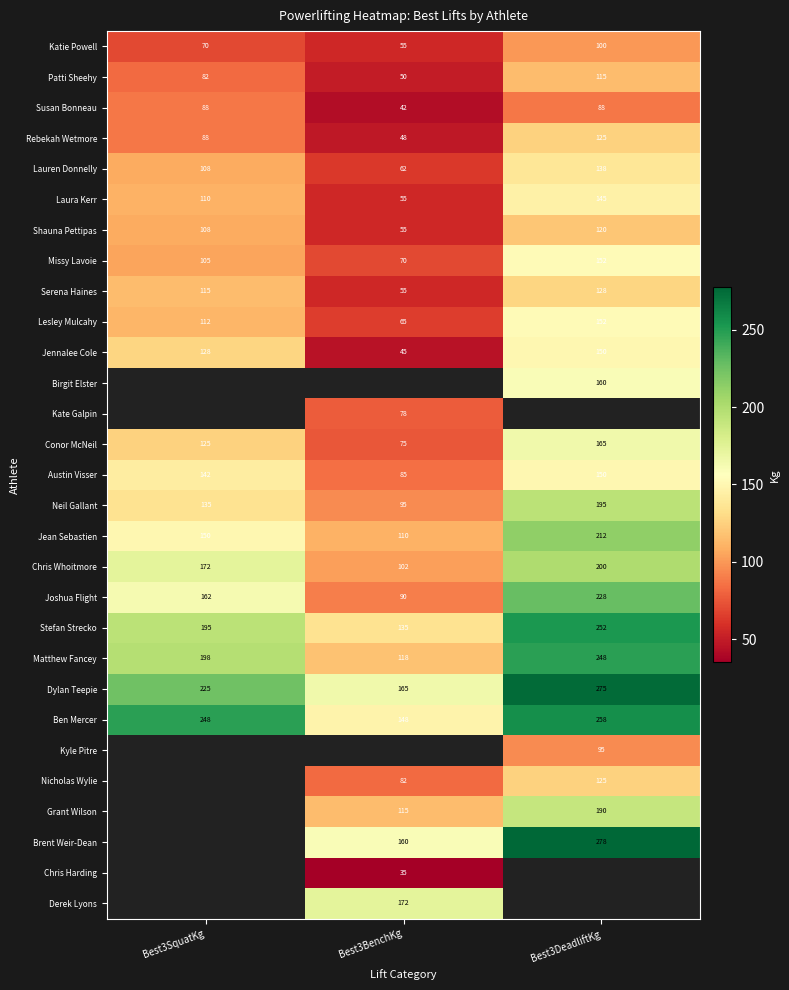

True or false: Chris Whoitmore has a value of 171 at Best3BenchKg.

False